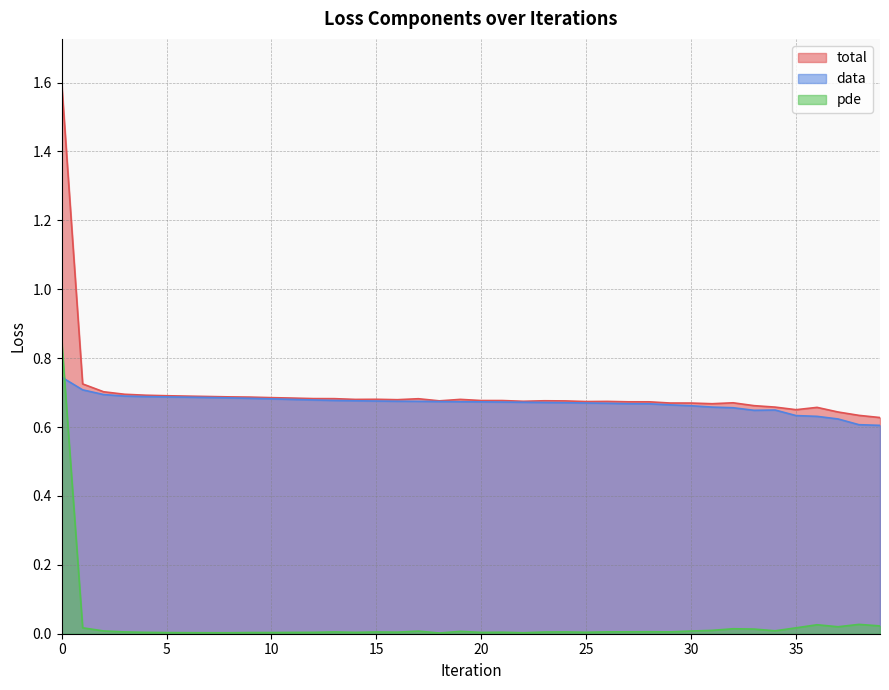

The value of pde at 11 is 0.0. True or false?

True